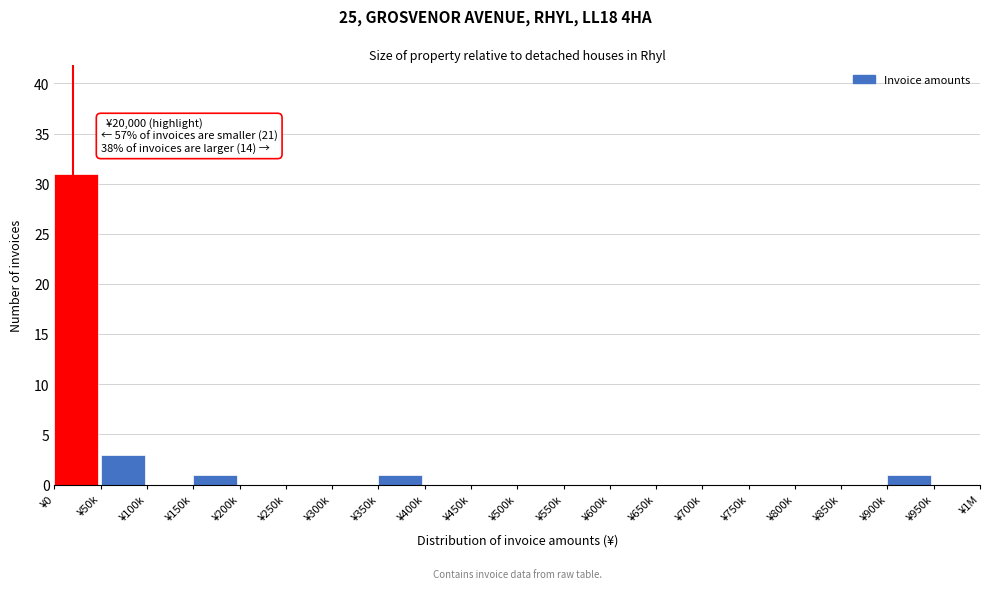

Reading left to right, transcribe all the data shown in this chart.

¥0=31	¥50k=3	¥100k=0	¥150k=1	¥200k=0	¥250k=0	¥300k=0	¥350k=1	¥400k=0	¥450k=0	¥500k=0	¥550k=0	¥600k=0	¥650k=0	¥700k=0	¥750k=0	¥800k=0	¥850k=0	¥900k=1	¥950k=0